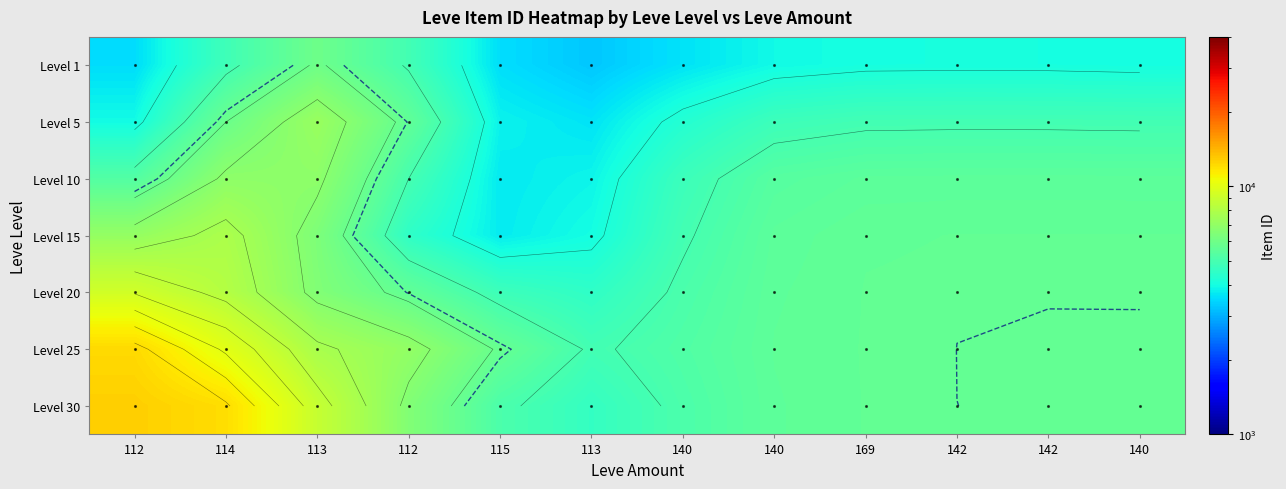

Which label corresponds to the largest value in the chart?

112